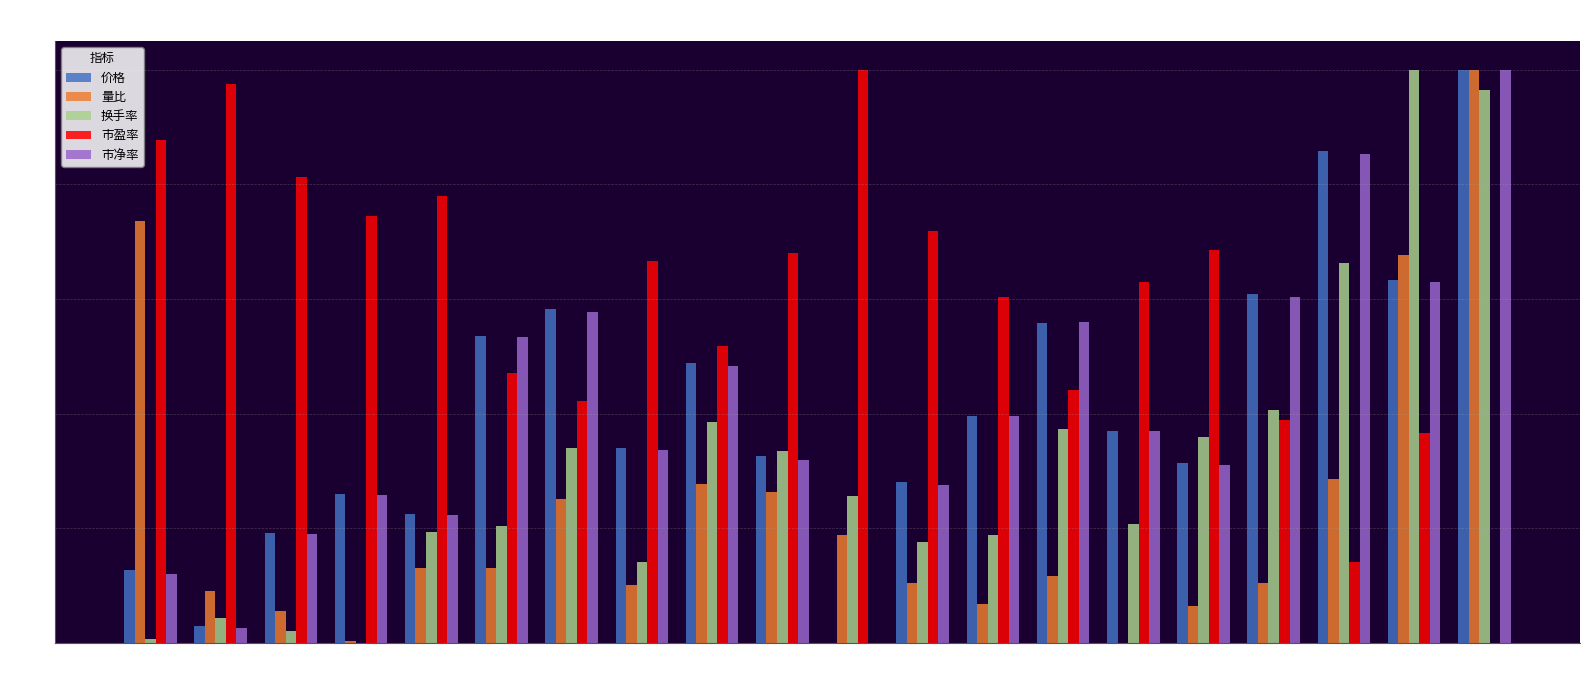

What is the sum of all 市净率 values?

8.1